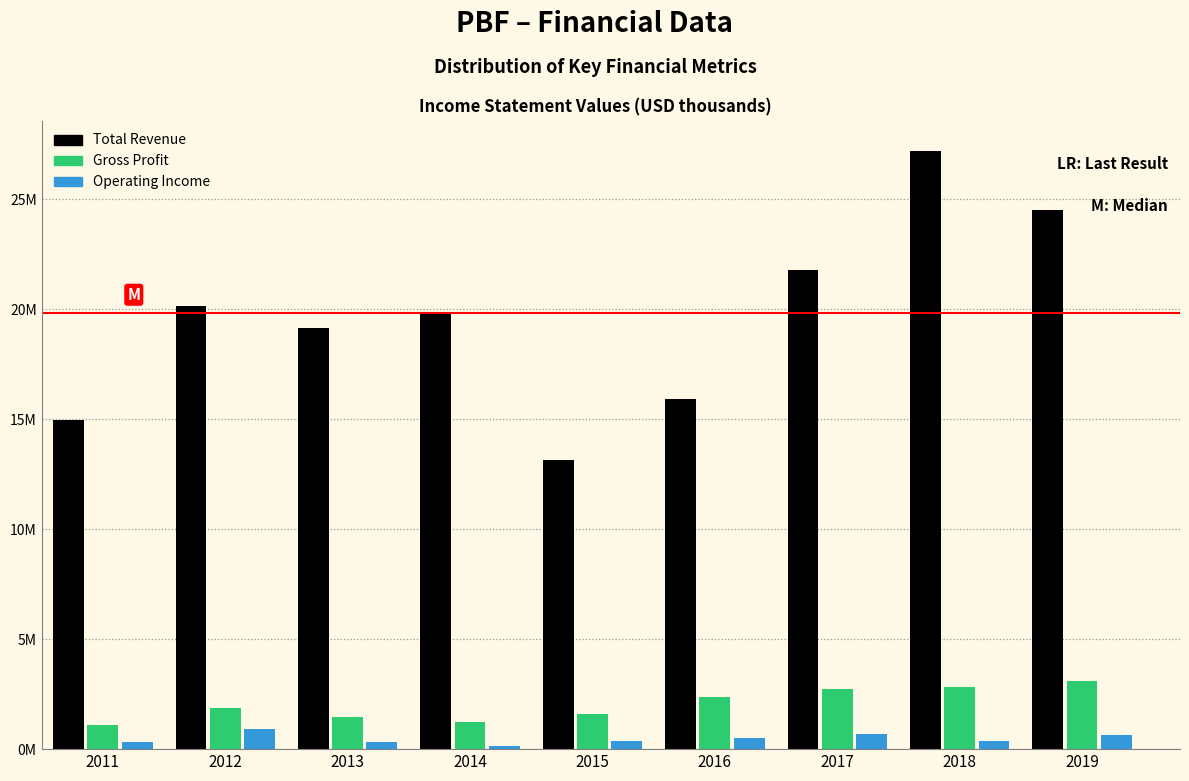

What are all the series names shown in the legend?

Total Revenue, Gross Profit, Operating Income